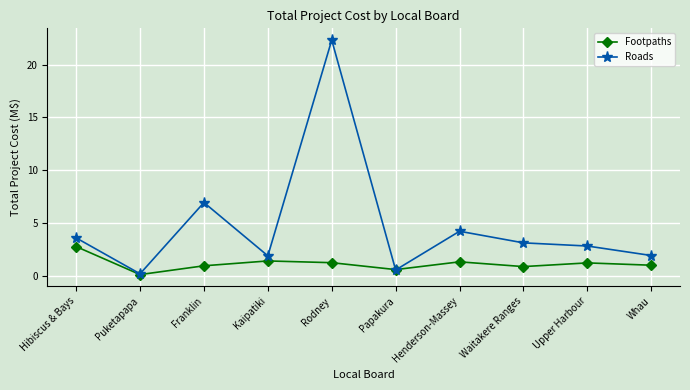

Which label corresponds to the smallest value in the chart?

Puketapapa